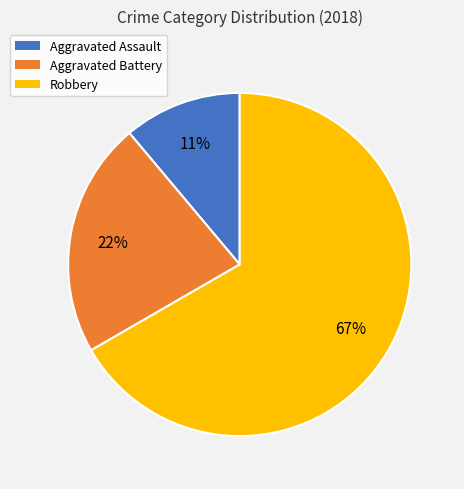

What percentage is the Aggravated Battery slice, to the nearest percent?

22%